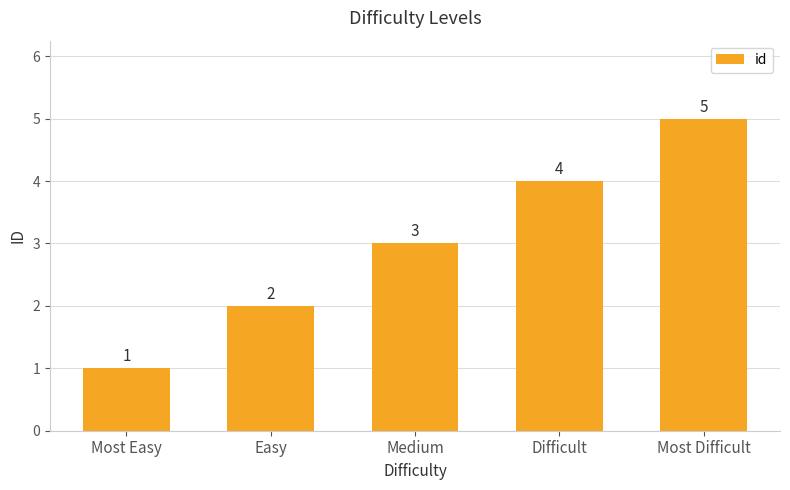

At which label is the value closest to 3?

Medium